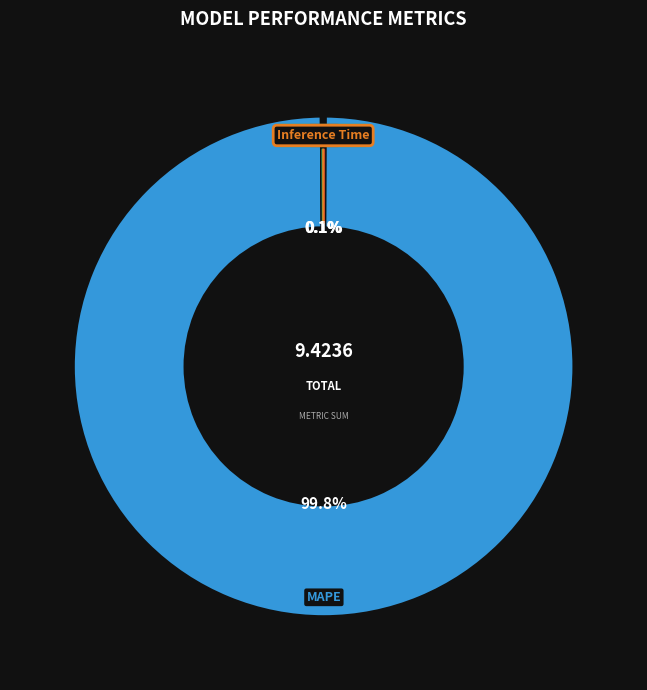

Which slice is the largest?

MAPE